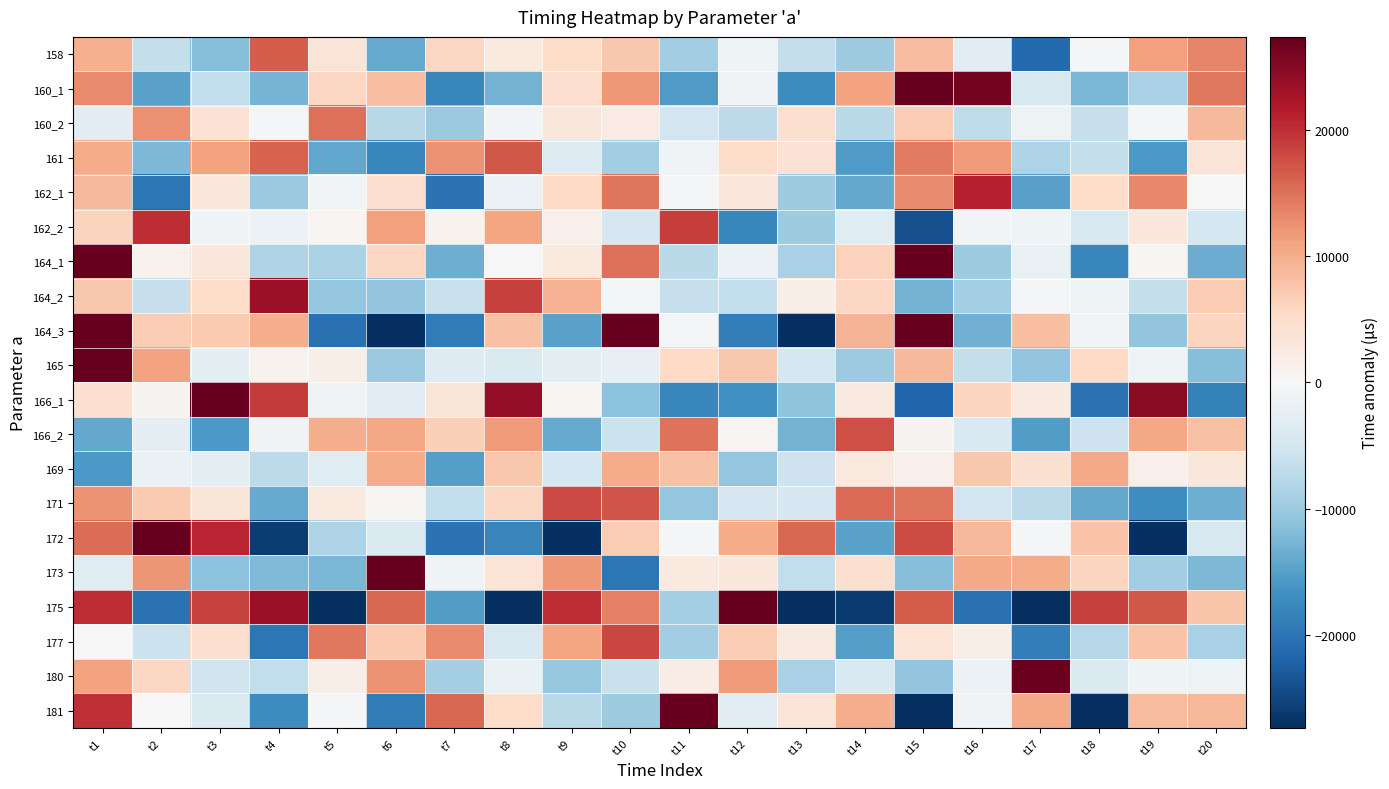

Reading left to right, extract all data points from this chart.

158: t1=9748.9	t2=-6593.1	t3=-11761.1	t4=16663.9	t5=3602.9	t6=-13856.1	t7=5628.9	t8=2765.9	t9=5070.9	t10=7444.9	t11=-9456.1	t12=-1075.1	t13=-6593.1	t14=-9805.1	t15=8351.9	t16=-3170.1	t17=-21329.1	t18=-237.1	t19=11145.9	t20=13450.9
160_1: t1=13014.8	t2=-14712.2	t3=-6819.2	t4=-12756.2	t5=5750.8	t6=8195.8	t7=-17924.2	t8=-13035.2	t9=4633.8	t10=11896.8	t11=-15549.2	t12=-1023.2	t13=-17155.2	t14=11058.8	t15=29635.8	t16=26213.8	t17=-4305.2	t18=-12616.2	t19=-8915.2	t20=14410.8
160_2: t1=-3180.6	t2=12532.4	t3=3942.4	t4=-318.6	t5=15047.4	t6=-7651.6	t7=-10164.6	t8=-667.6	t9=3034.4	t10=2196.4	t11=-5206.6	t12=-7161.6	t13=4361.4	t14=-7301.6	t15=7015.4	t16=-7022.6	t17=-1434.6	t18=-6323.6	t19=-527.6	t20=8831.4
161: t1=10109.9	t2=-12239.1	t3=11086.9	t4=16114.9	t5=-14125.1	t6=-17827.1	t7=12204.9	t8=17092.9	t9=-3579.1	t10=-9585.1	t11=-1065.1	t12=4940.9	t13=3962.9	t14=-15521.1	t15=14159.9	t16=11644.9	t17=-8537.1	t18=-6513.1	t19=-15801.1	t20=3474.9
162_1: t1=8921.6	t2=-19711.4	t3=2845.6	t4=-10213.4	t5=-646.4	t6=4521.6	t7=-20271.4	t8=-1624.4	t9=5360.6	t10=14579.6	t11=-436.4	t12=3125.6	t13=-9794.4	t14=-13985.4	t15=12902.6	t16=21213.6	t17=-14893.4	t18=5011.6	t19=13111.6	t20=-17.4
162_2: t1=6117.8	t2=20154.8	t3=-936.2	t4=-1634.2	t5=600.8	t6=11146.8	t7=949.8	t8=10726.8	t9=1298.8	t10=-4497.2	t11=19037.8	t12=-17907.2	t13=-9805.2	t14=-3240.2	t15=-23982.2	t16=-727.2	t17=-1215.2	t18=-4358.2	t19=2975.8	t20=-4707.2
164_1: t1=29635.3	t2=1002.3	t3=3167.3	t4=-8146.7	t5=-8634.7	t6=5751.3	t7=-13384.7	t8=-115.7	t9=2678.3	t10=15039.3	t11=-7378.7	t12=-1581.7	t13=-8914.7	t14=6240.3	t15=27541.3	t16=-9752.7	t17=-2070.7	t18=-17924.7	t19=513.3	t20=-13663.7
164_2: t1=7420.7	t2=-6337.3	t3=4975.7	t4=23482.7	t5=-10668.3	t6=-10807.3	t7=-6197.3	t8=18664.7	t9=9584.7	t10=-541.3	t11=-6408.3	t12=-6826.3	t13=1832.7	t14=5604.7	t15=-13041.3	t16=-9271.3	t17=-401.3	t18=-1449.3	t19=-6617.3	t20=7001.7
164_3: t1=27709.2	t2=6896.2	t3=7176.2	t4=9899.2	t5=-20479.8	t6=-27254.8	t7=-19152.8	t8=7943.2	t9=-14683.8	t10=43980.2	t11=-226.8	t12=-18943.8	t13=-29139.8	t14=9341.2	t15=27708.2	t16=-13216.8	t17=8223.2	t18=-855.8	t19=-10702.8	t20=5779.2
165: t1=29356.7	t2=10918.7	t3=-2769.3	t4=932.7	t5=1630.7	t6=-10172.3	t7=-3537.3	t8=-3956.3	t9=-2769.3	t10=-2140.3	t11=5541.7	t12=7357.7	t13=-4794.3	t14=-10032.3	t15=8893.7	t16=-6540.3	t17=-10801.3	t18=5541.7	t19=-1092.3	t20=-11568.3
166_1: t1=4326.9	t2=694.9	t3=33518.9	t4=19062.9	t5=-981.1	t6=-2867.1	t7=3347.9	t8=24090.9	t9=554.9	t10=-11248.1	t11=-17952.1	t12=-16625.1	t13=-11108.1	t14=2440.9	t15=-21723.1	t16=5932.9	t17=2510.9	t18=-20117.1	t19=24719.9	t20=-18580.1
166_2: t1=-13908.2	t2=-2734.2	t3=-15794.2	t4=-1058.2	t5=9975.8	t6=10674.8	t7=6623.8	t8=11722.8	t9=-13698.2	t10=-5877.2	t11=14864.8	t12=268.8	t13=-12930.2	t14=17588.8	t15=757.8	t16=-4131.2	t17=-15374.2	t18=-5667.2	t19=10674.8	t20=8020.8
169: t1=-15664.8	t2=-1766.8	t3=-2604.8	t4=-7074.8	t5=-3232.8	t6=10105.2	t7=-15036.8	t8=7312.2	t9=-4909.8	t10=10245.2	t11=8010.2	t12=-10566.8	t13=-5677.8	t14=2772.2	t15=1446.2	t16=7312.2	t17=4239.2	t18=10455.2	t19=1446.2	t20=3191.2
171: t1=12305.8	t2=7136.8	t3=3226.8	t4=-13884.2	t5=2737.8	t6=362.8	t7=-6760.2	t8=5670.8	t9=18101.8	t10=17124.8	t11=-10531.2	t12=-4665.2	t13=-4665.2	t14=15518.8	t15=14679.8	t16=-4945.2	t17=-7109.2	t18=-13954.2	t19=-17026.2	t20=-13325.2
172: t1=15396.1	t2=48220.1	t3=20774.1	t4=-26088.9	t5=-8348.9	t6=-3879.9	t7=-20220.9	t8=-18125.9	t9=-27834.9	t10=6945.1	t11=-386.9	t12=10158.1	t13=15815.1	t14=-14564.9	t15=17840.1	t16=8901.1	t17=-457.9	t18=7853.1	t19=-27694.9	t20=-4298.9
173: t1=-3299.9	t2=11995.1	t3=-11261.9	t4=-12098.9	t5=-12517.9	t6=36508.1	t7=-1274.9	t8=3684.1	t9=11785.1	t10=-19781.9	t11=2706.1	t12=2985.1	t13=-6791.9	t14=4452.1	t15=-11679.9	t16=10388.1	t17=10179.1	t18=5919.1	t19=-9584.9	t20=-12308.9
175: t1=20155.7	t2=-20211.3	t3=18549.7	t4=23647.7	t5=-29290.3	t6=15825.7	t7=-15322.3	t8=-29989.3	t9=20294.7	t10=13799.7	t11=-9246.3	t12=38382.7	t13=-31595.3	t14=-26147.3	t15=16523.7	t16=-20490.3	t17=-28312.3	t18=18758.7	t19=17081.7	t20=7584.7
177: t1=20.7	t2=-5985.3	t3=4490.7	t4=-19883.3	t5=14337.7	t6=7144.7	t7=12870.7	t8=-4379.3	t9=10705.7	t10=18387.7	t11=-9616.3	t12=6935.7	t13=2465.7	t14=-15133.3	t15=3722.7	t16=1836.7	t17=-18905.3	t18=-7870.3	t19=7773.7	t20=-8918.3
180: t1=11110.7	t2=5594.7	t3=-5440.3	t4=-6697.3	t5=1683.7	t6=12298.7	t7=-9072.3	t8=-1809.3	t9=-10329.3	t10=-5999.3	t11=2101.7	t12=11740.7	t13=-8932.3	t14=-4253.3	t15=-10748.3	t16=-1669.3	t17=26894.7	t18=-3834.3	t19=-1180.3	t20=-1459.3
181: t1=19973.2	t2=0.2	t3=-3980.8	t4=-17319.8	t5=-488.8	t6=-19135.8	t7=15784.2	t8=5029.2	t9=-7333.8	t10=-9707.8	t11=36875.2	t12=-3142.8	t13=3632.2	t14=9847.2	t15=-29821.8	t16=-1047.8	t17=10405.2	t18=-27375.8	t19=8729.2	t20=9079.2